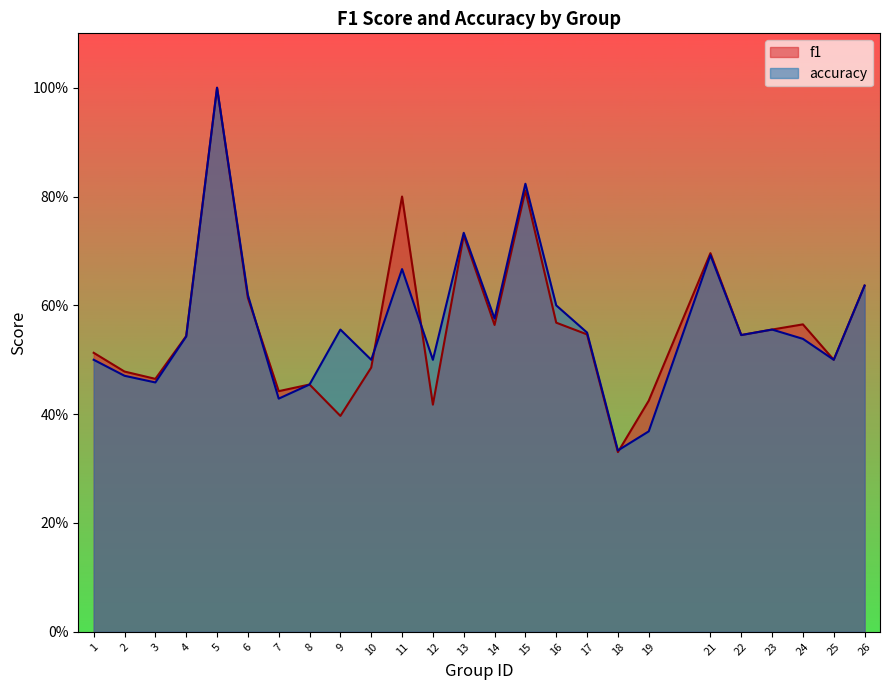

Reading left to right, extract all data points from this chart.

f1: 0.5	0.5	0.5	0.5	1.0	0.6	0.4	0.5	0.4	0.5	0.8	0.4	0.7	0.6	0.8	0.6	0.5	0.3	0.4	0.7	0.5	0.6	0.6	0.5	0.6
accuracy: 0.5	0.5	0.5	0.5	1.0	0.6	0.4	0.5	0.6	0.5	0.7	0.5	0.7	0.6	0.8	0.6	0.6	0.3	0.4	0.7	0.5	0.6	0.5	0.5	0.6